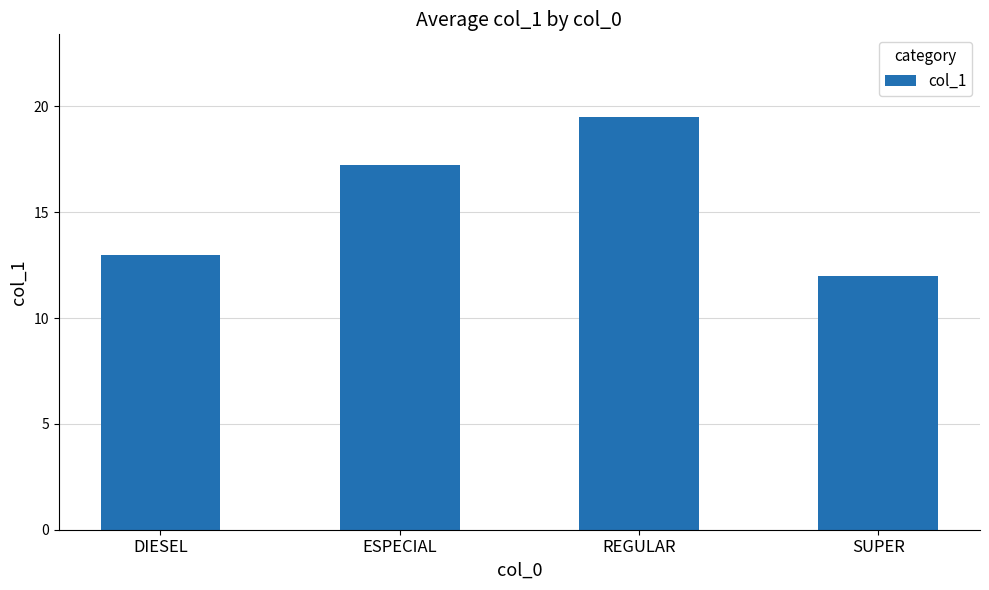

What value does the data have at SUPER?

12.0